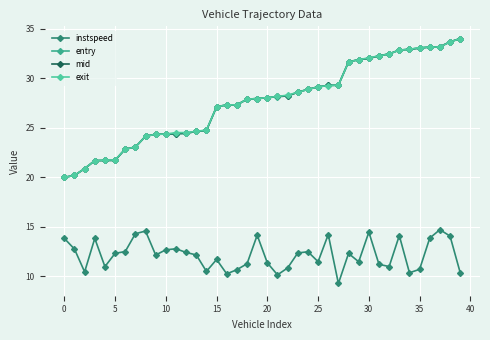

True or false: mid and instspeed cross at least once.

False